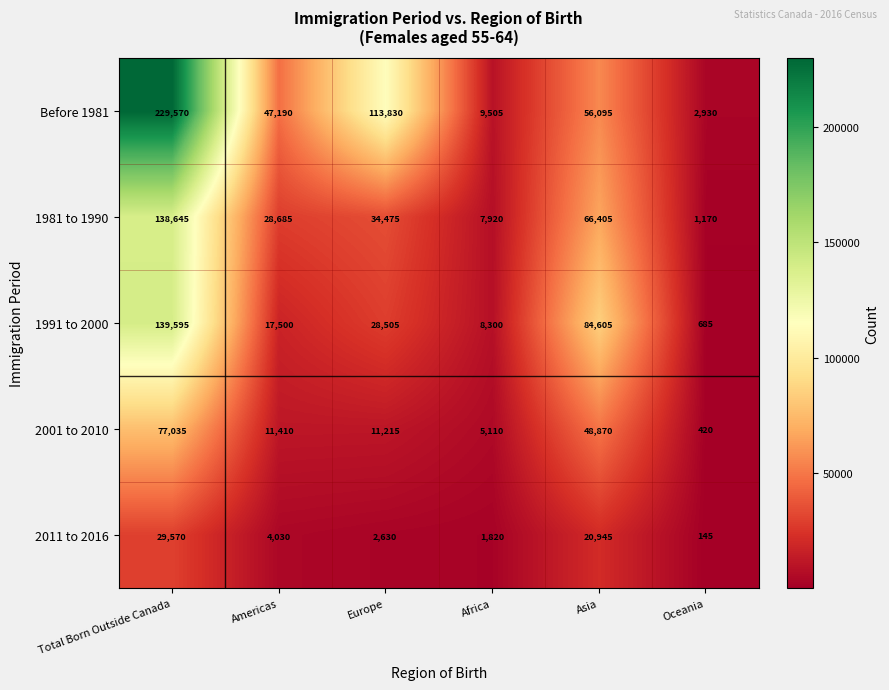

What is the difference between the 2011 to 2016 values at Europe and Total Born Outside Canada?

26940